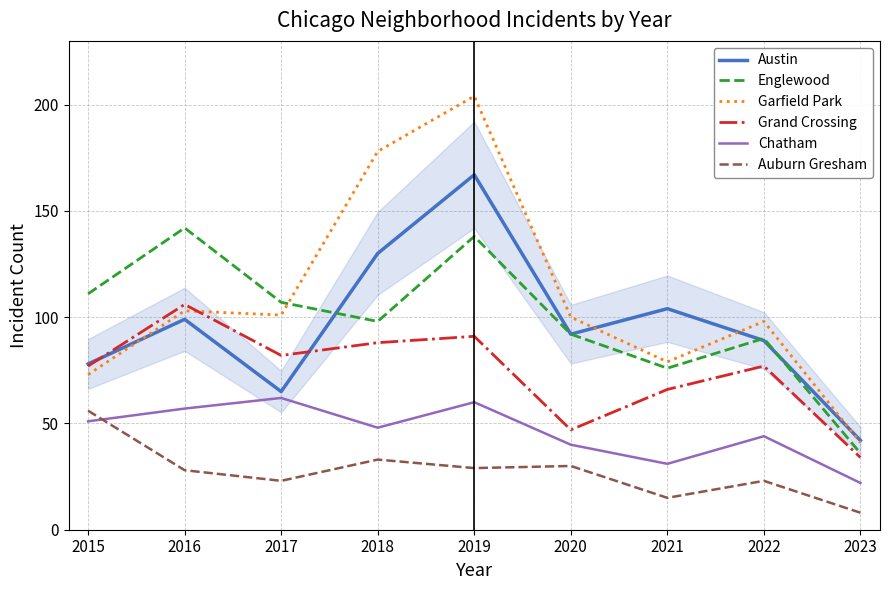

Which series has the largest range (max minus min)?

Garfield Park